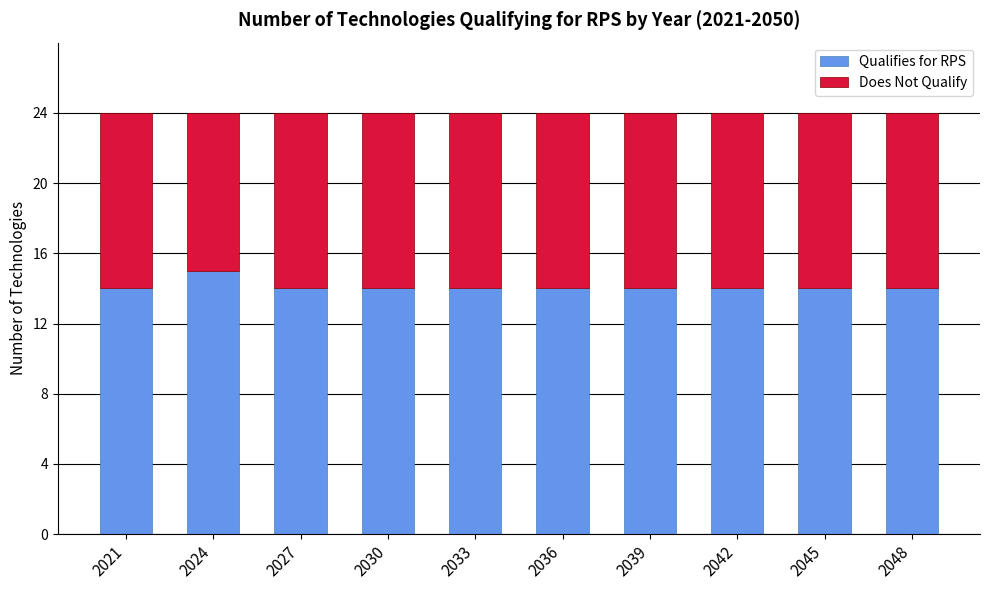

What is the total value across all series at 2039?

24